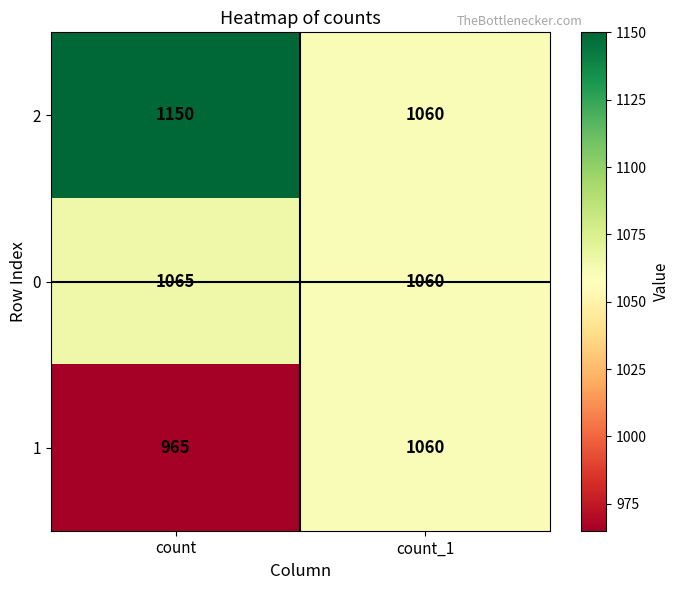

What is the sum of the 2 values at count and count_1?

2210